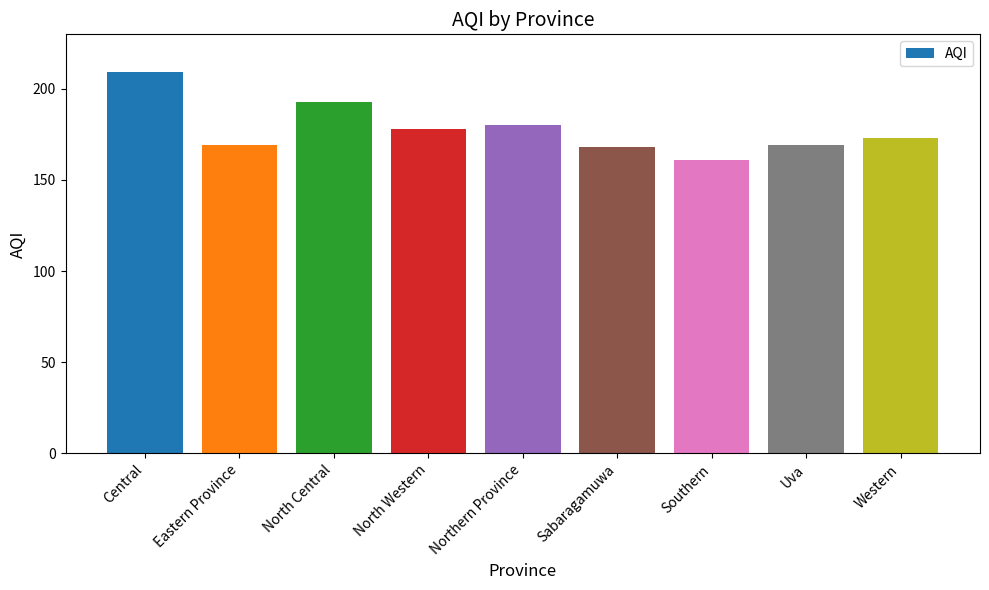

At which category does the chart reach its minimum across all series?

Southern